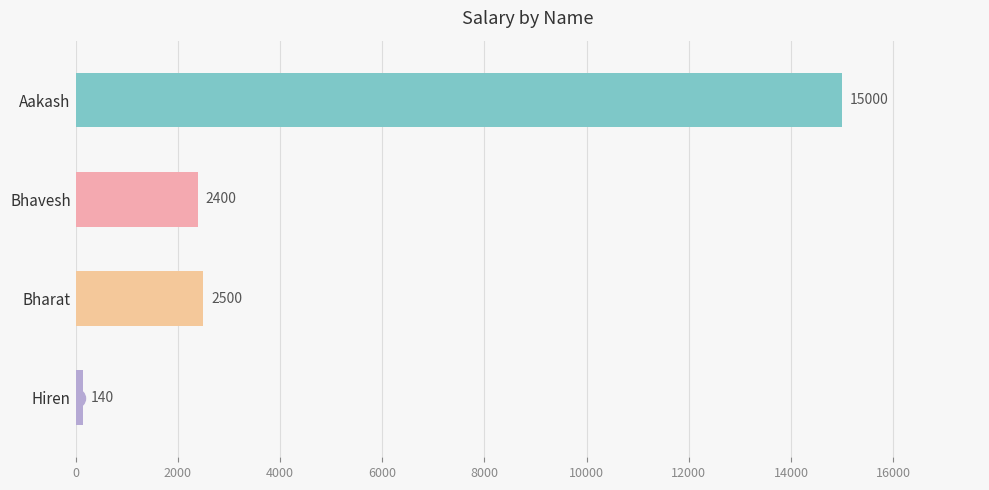

How many data points does each series have?

4